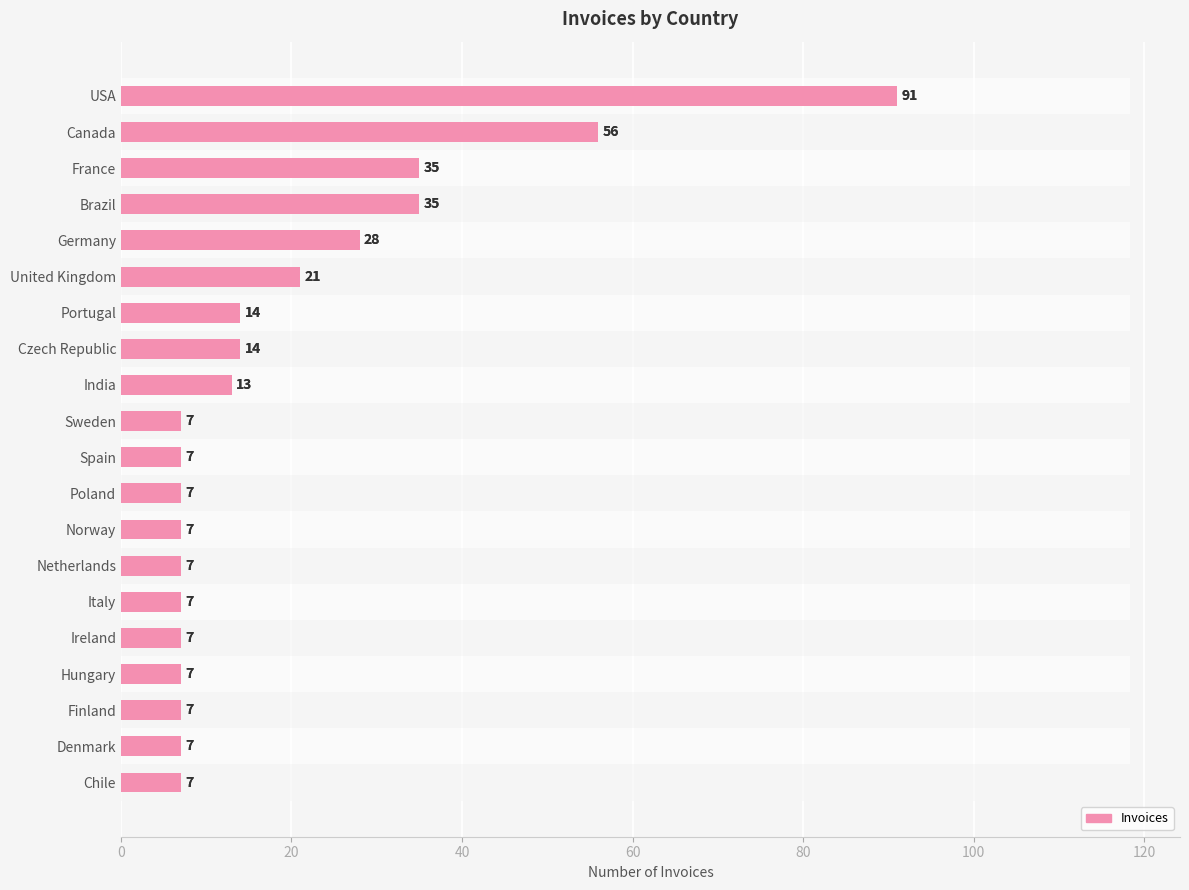

Is it true that the value at Sweden is 7?

True